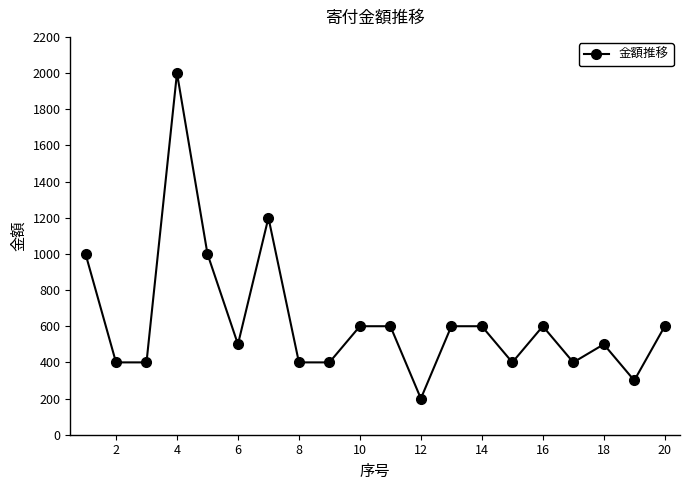

What is the maximum value shown in the chart?

2000